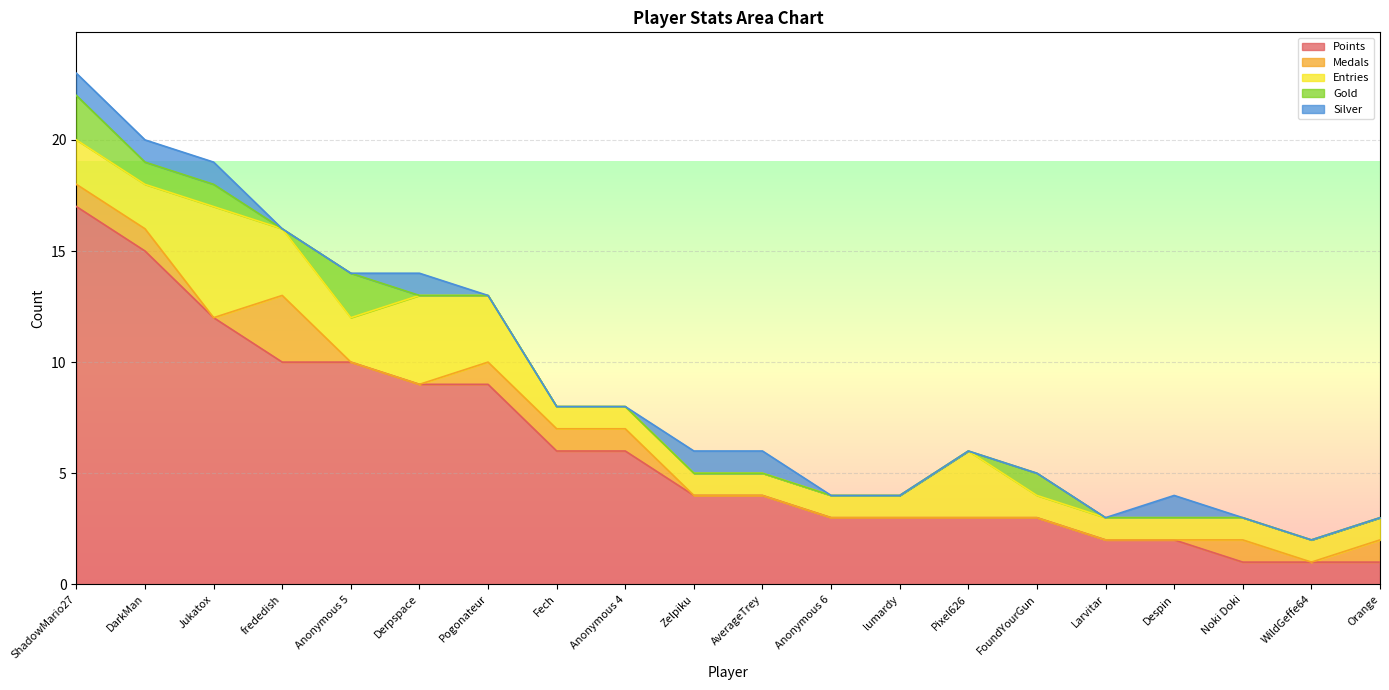

Reading left to right, list all the values displayed in this chart.

Points: 17	15	12	10	10	9	9	6	6	4	4	3	3	3	3	2	2	1	1	1
Medals: 1	1	0	3	0	0	1	1	1	0	0	0	0	0	0	0	0	1	0	1
Entries: 2	2	5	3	2	4	3	1	1	1	1	1	1	3	1	1	1	1	1	1
Gold: 2	1	1	0	2	0	0	0	0	0	0	0	0	0	1	0	0	0	0	0
Silver: 1	1	1	0	0	1	0	0	0	1	1	0	0	0	0	0	1	0	0	0